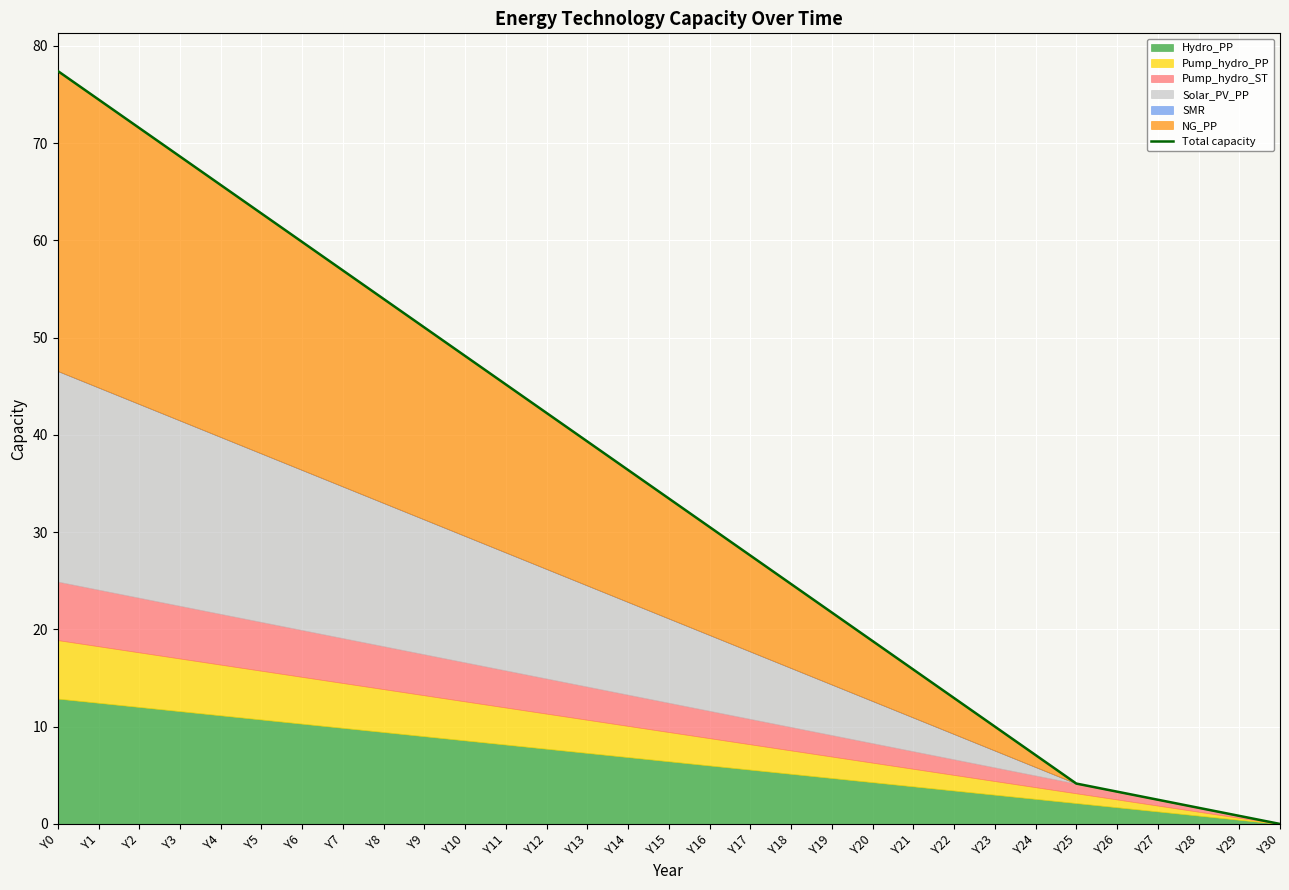

Which category has the lowest value across all series?

Y30